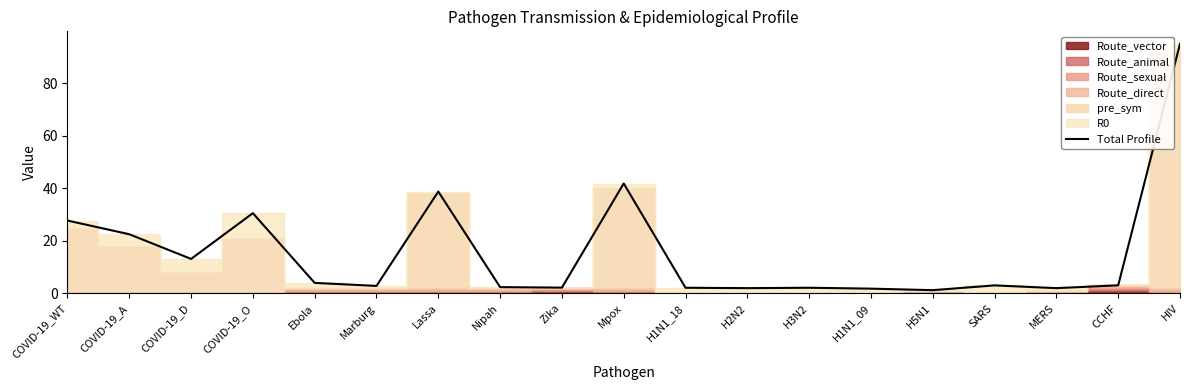

Rank the categories by value from highest to lowest.

HIV, Mpox, Lassa, COVID-19_O, COVID-19_WT, COVID-19_A, COVID-19_D, Ebola, CCHF, SARS, Marburg, Nipah, Zika, H1N1_18, H3N2, H2N2, MERS, H1N1_09, H5N1